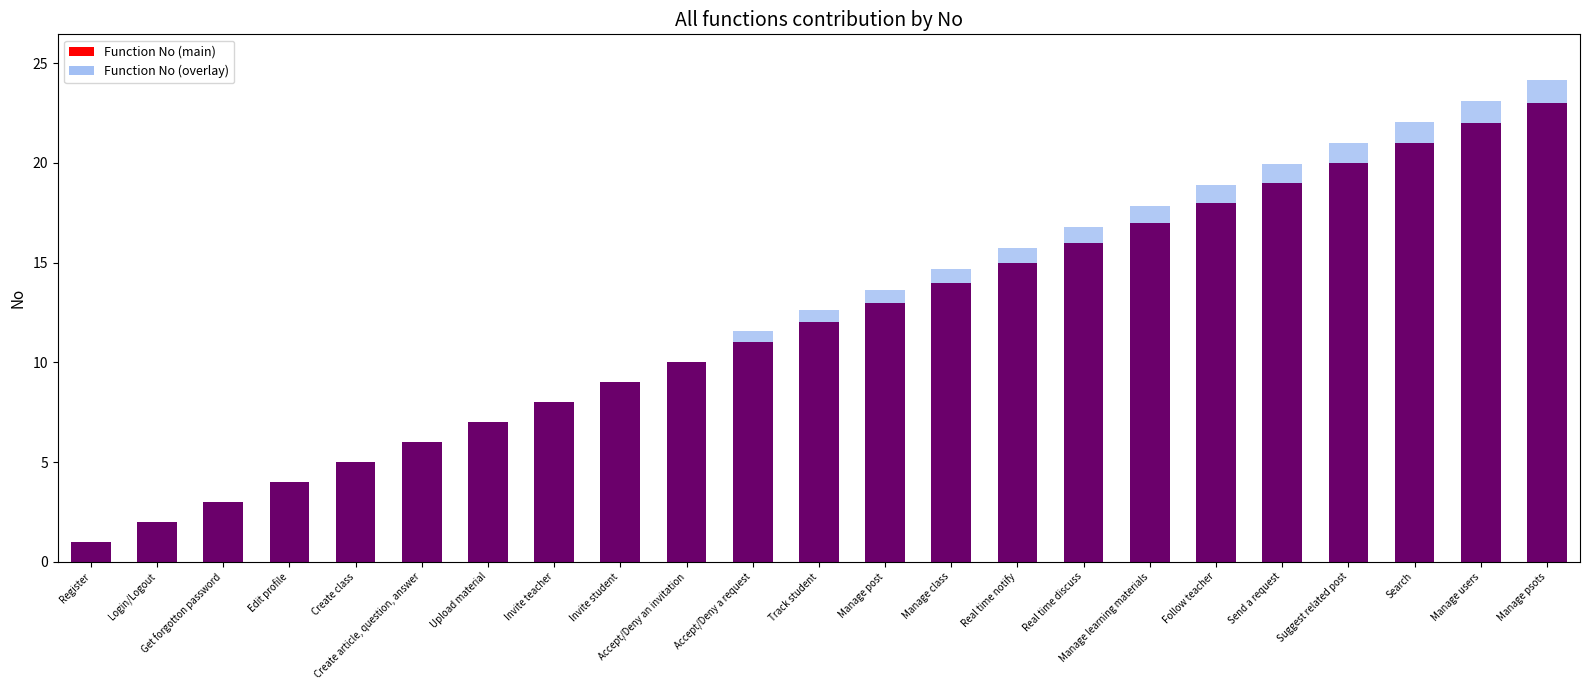

At how many categories does at least one series exceed 15?

9